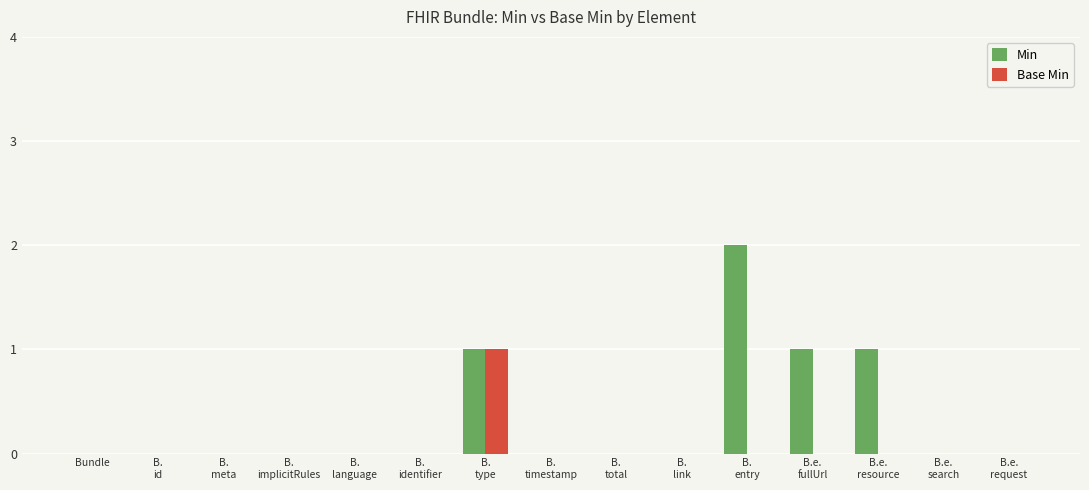

Is it true that Base Min equals 0 at Bundle?

True